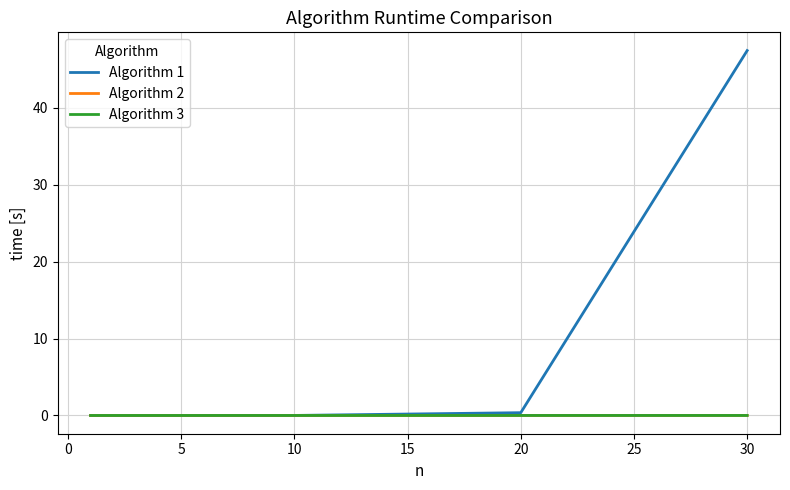

Which series has the largest total across all categories?

Algorithm 1